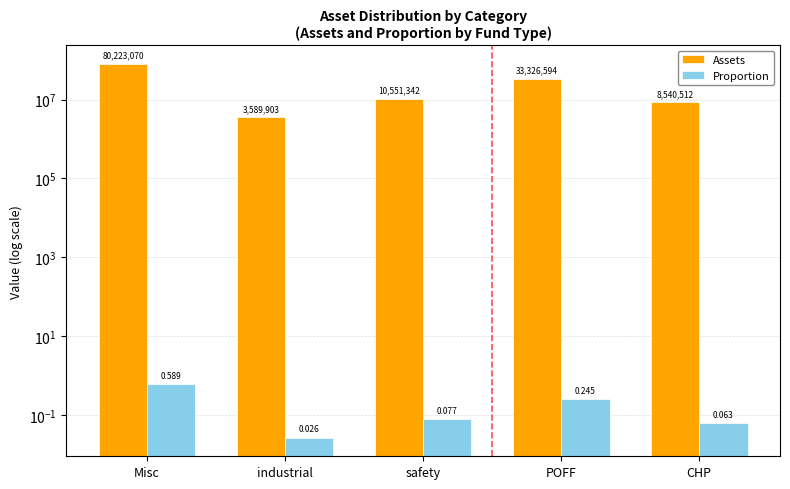

True or false: Proportion has a value of 0.1 at CHP.

True